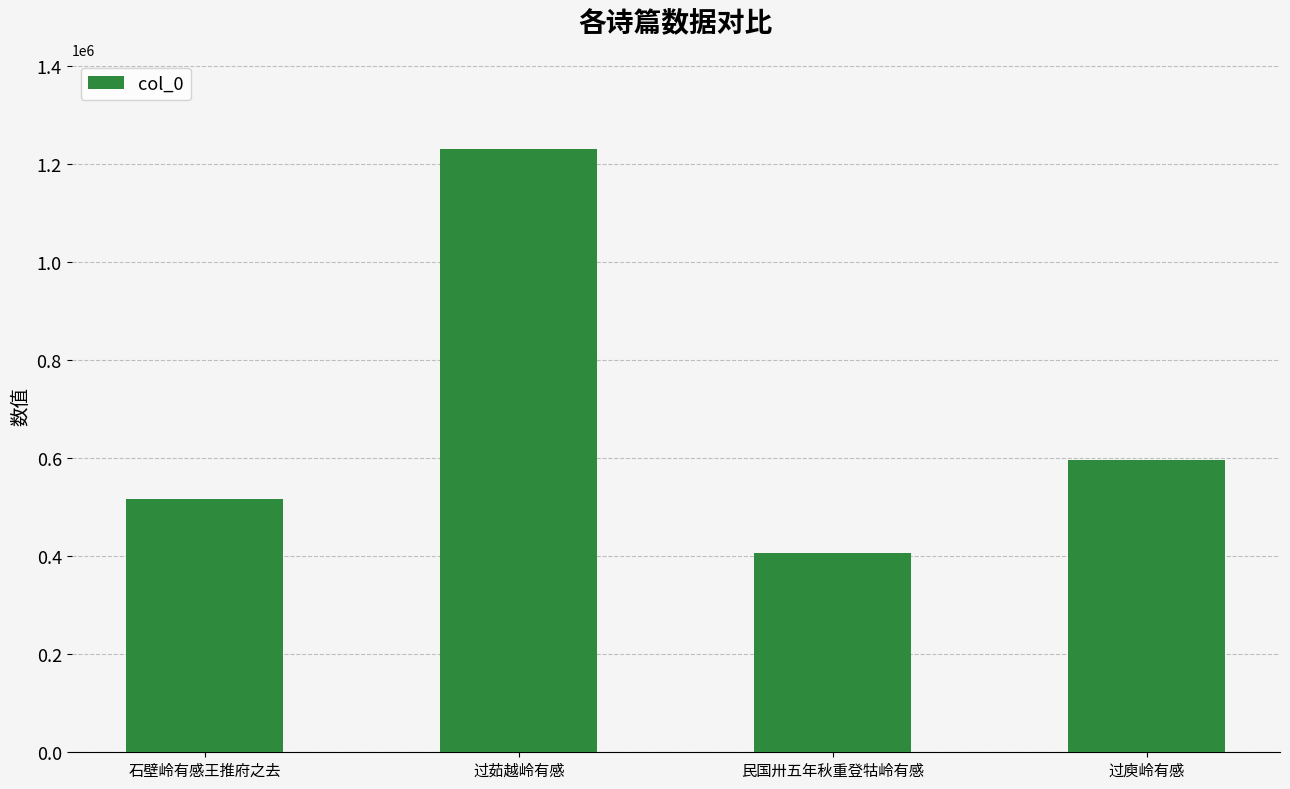

Where is the data nearest to the value 817940?

过庾岭有感